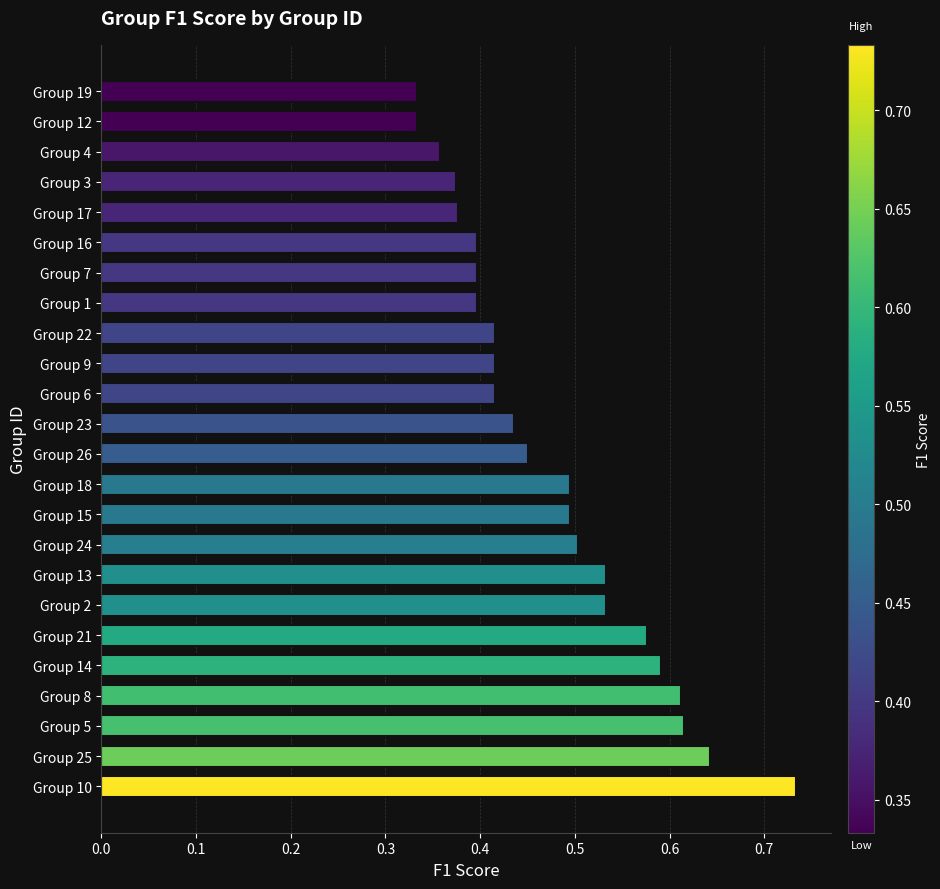

Count the values in the range 0 to 1.

24